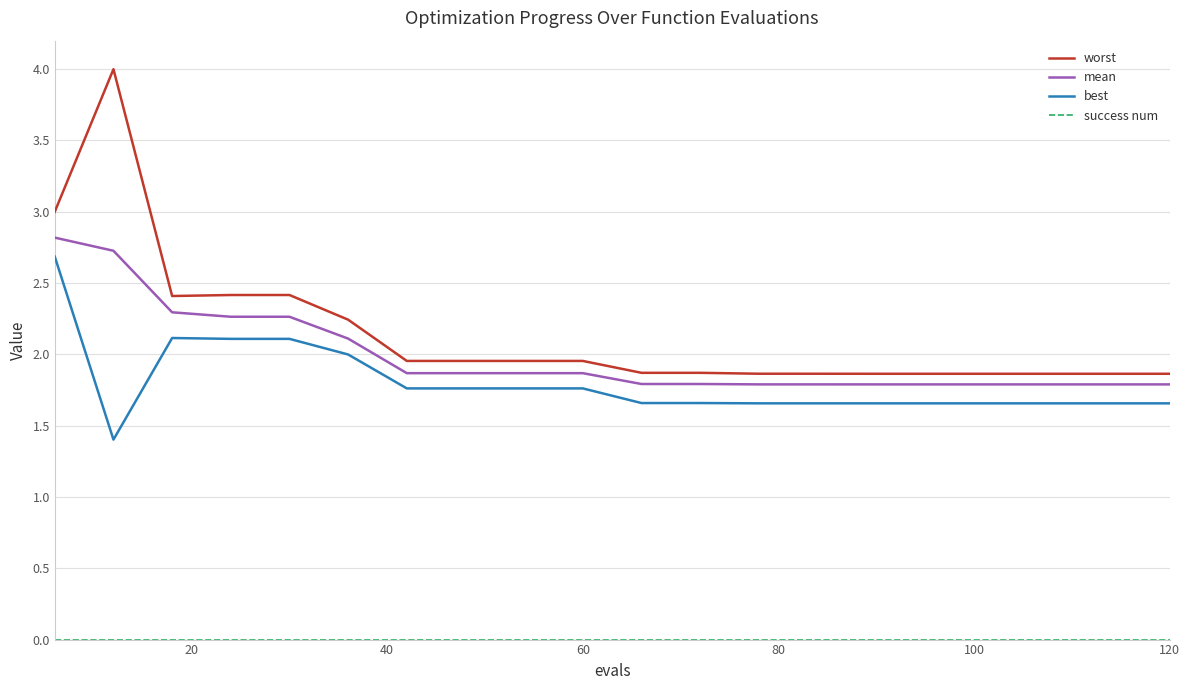

True or false: best and worst cross at least once.

False